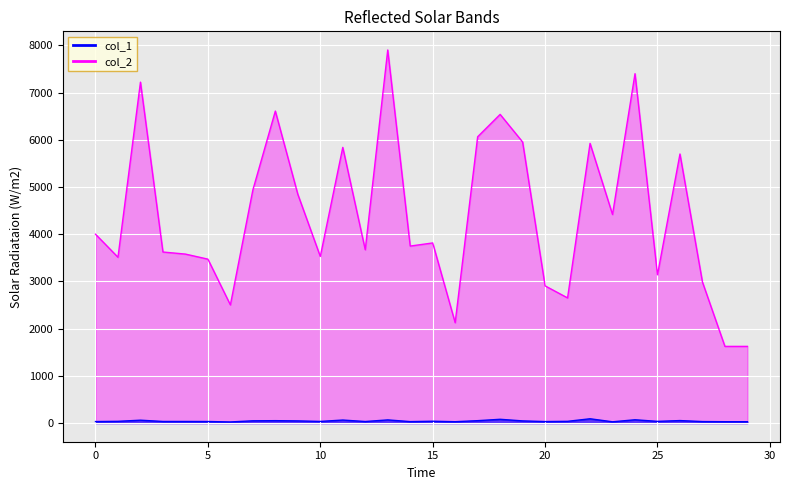

What value does the col_2 series have at 23, to the nearest 10?

4420